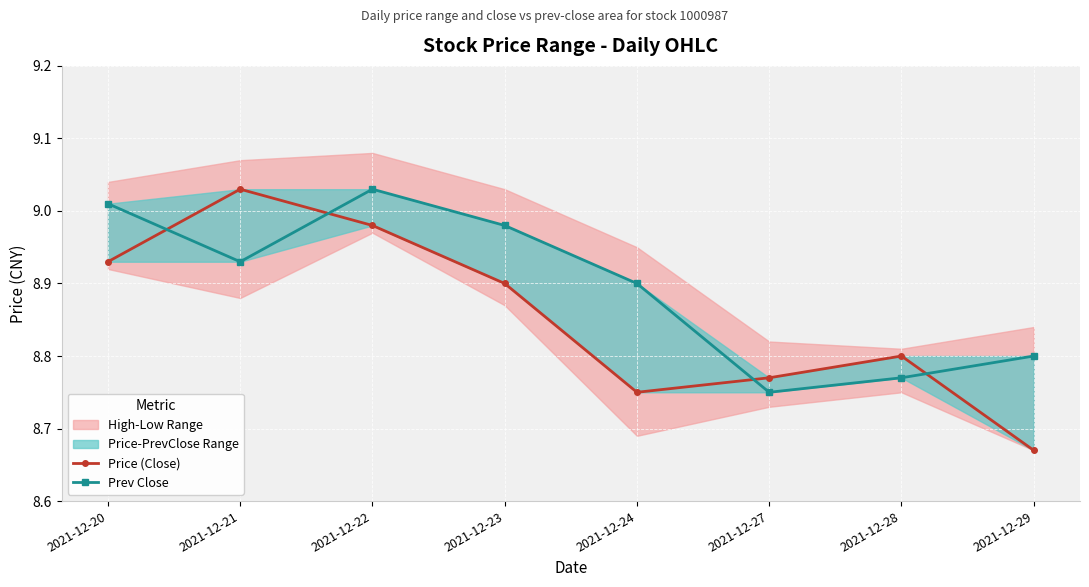

At which category does the chart reach its peak across all series?

2021-12-21